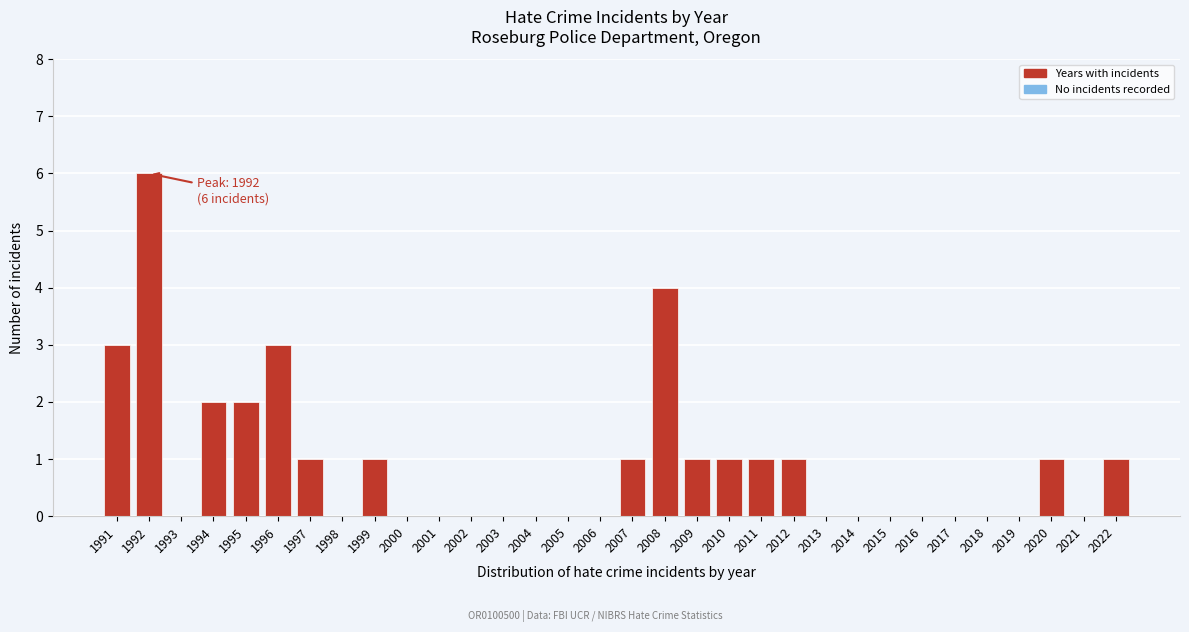

The chart shows a value of 3 at 2001. True or false?

False